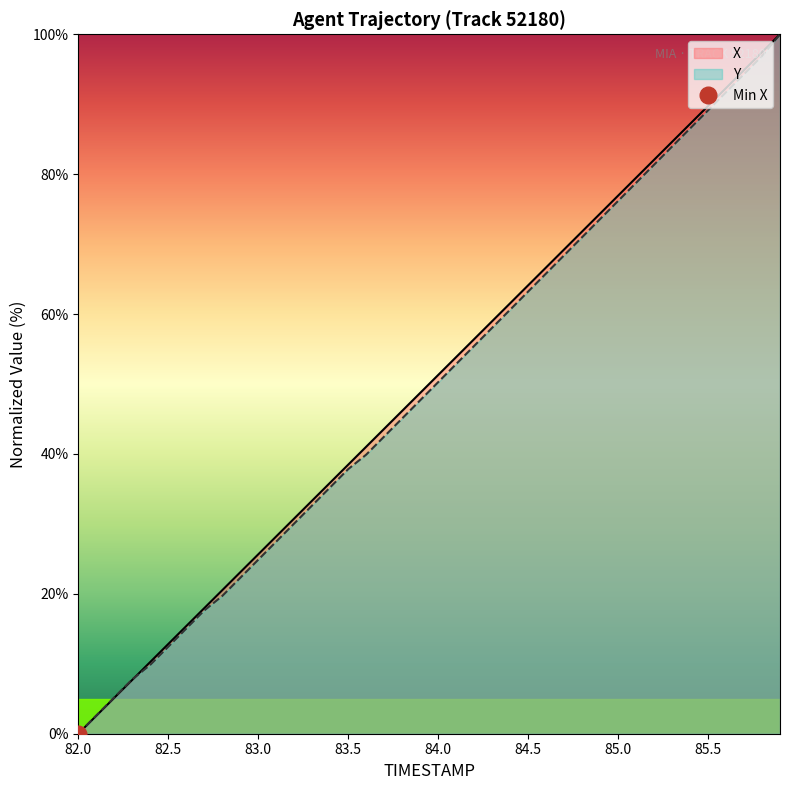

True or false: Y has a value of 21.5 at 85.2.

False